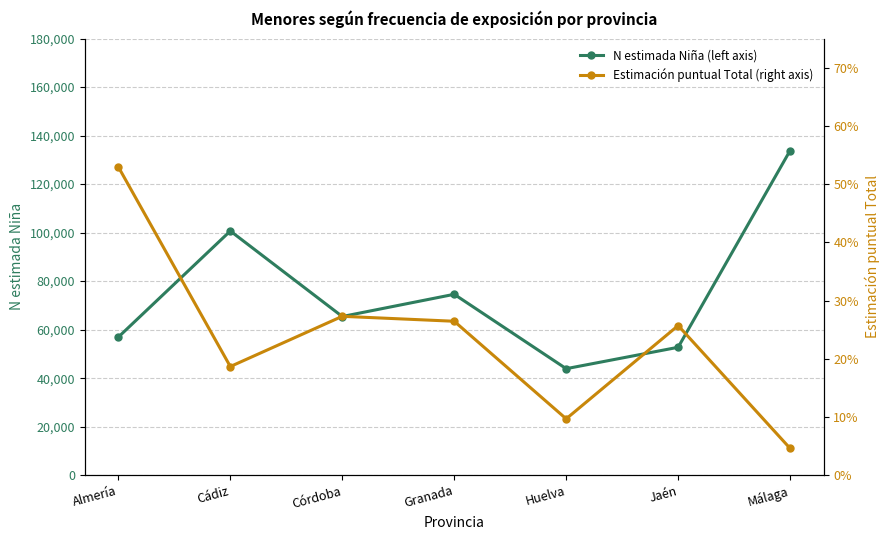

At how many categories does at least one series exceed 72872?

3